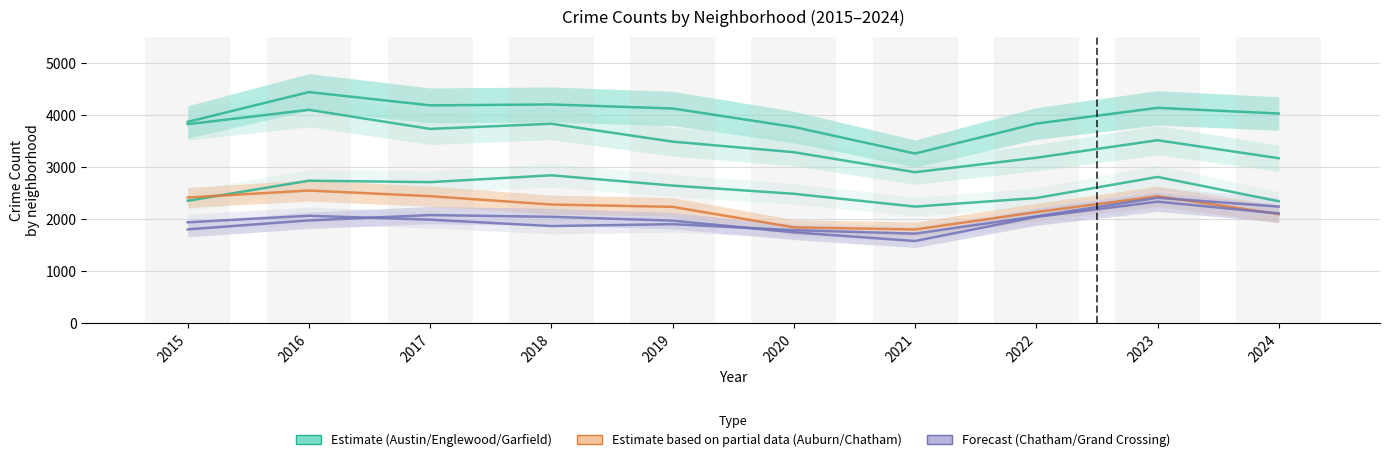

At 2015, list the series in order from largest to smallest.

Austin, Englewood, Auburn Gresham, Garfield Park, Grand Crossing, Chatham